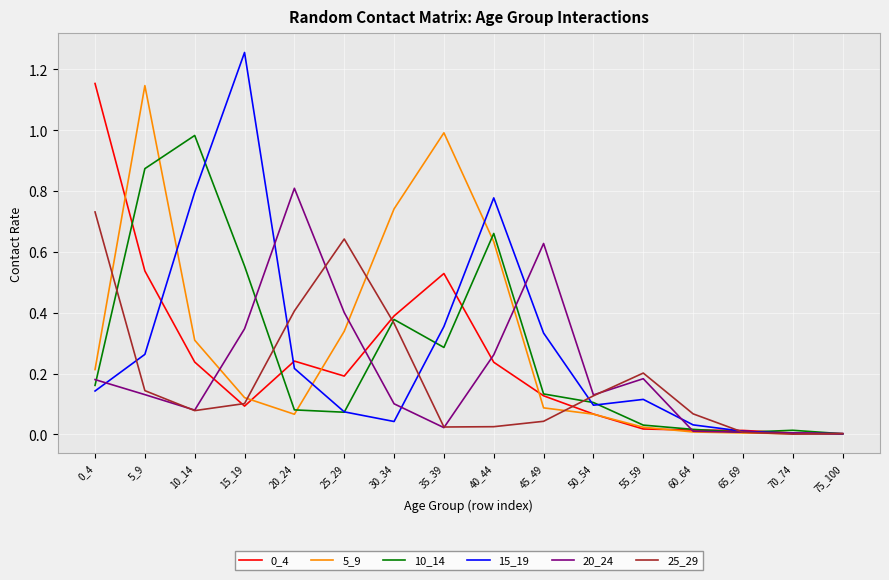

Does the chart display data point markers on the line(s)?

No